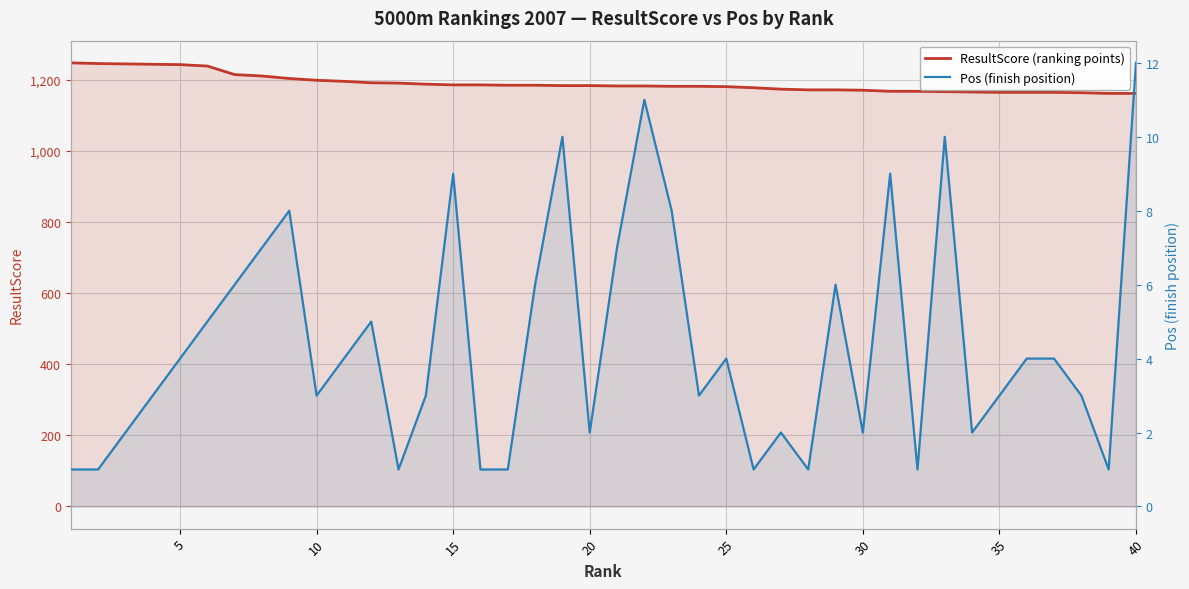

Does the chart display data point markers on the line(s)?

No